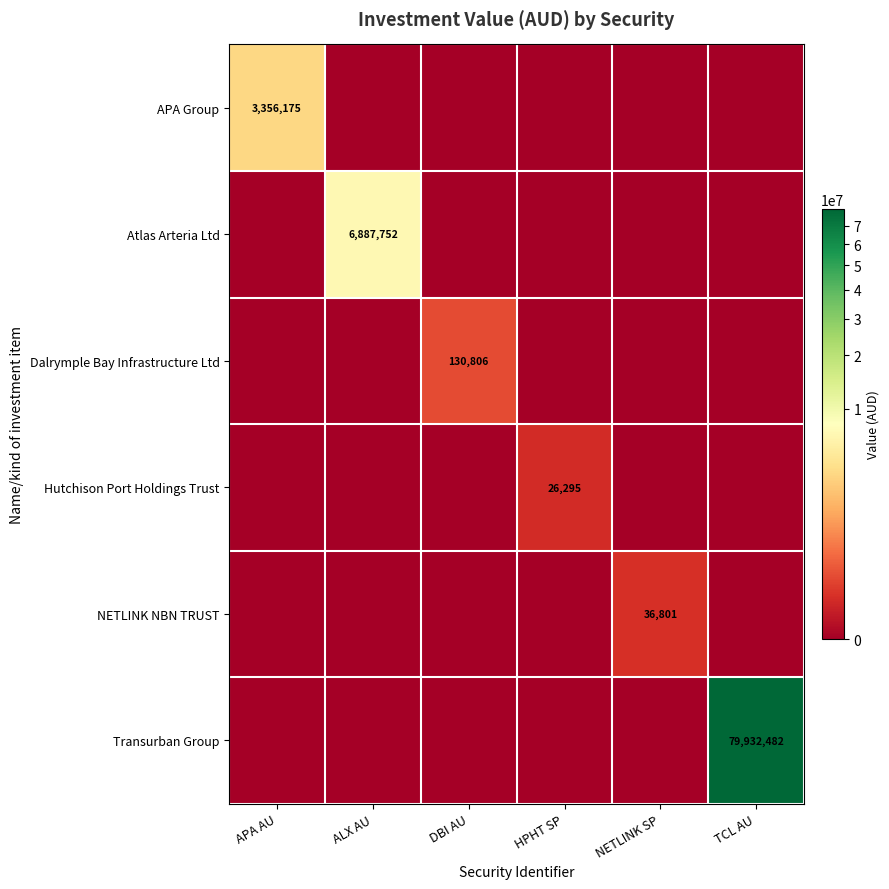

True or false: Dalrymple Bay Infrastructure Ltd has a value of 130806 at DBI AU.

True